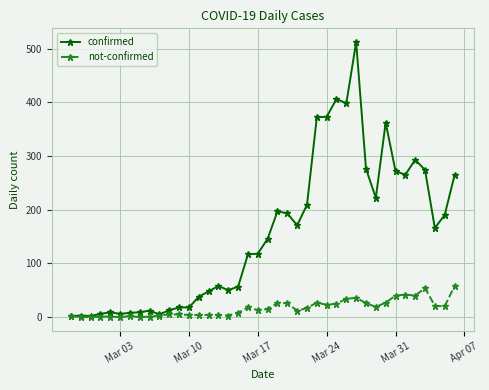

Rank the series by their average value, from highest to lowest.

confirmed, not-confirmed